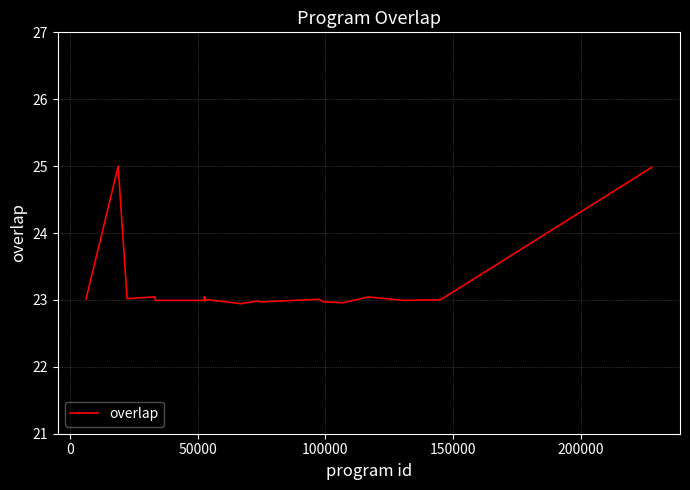

What is the maximum value shown in the chart?

25.0